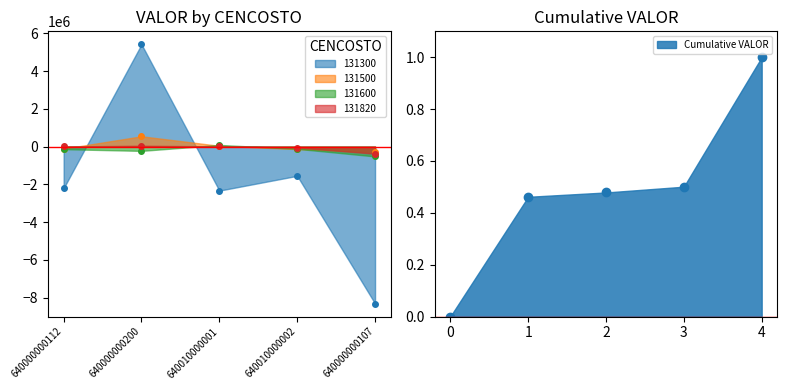

What is the highest value of the 131500 series?

549173